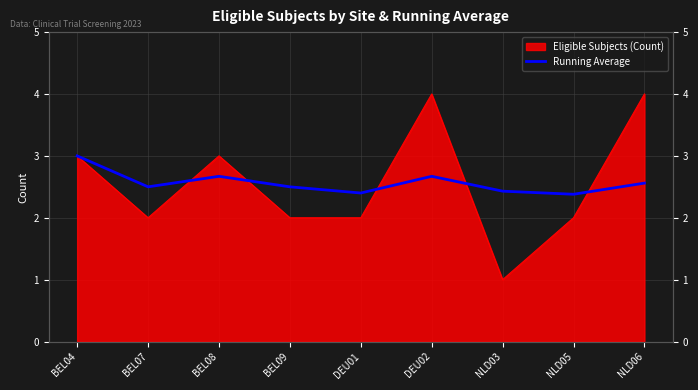

How many categories are shown in the chart?

9